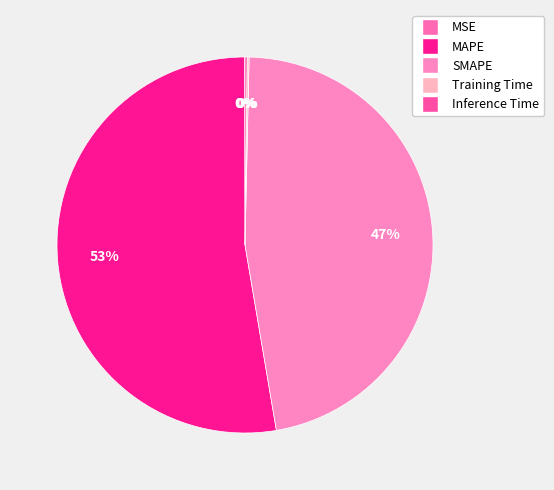

Is there a majority slice in this chart?

Yes